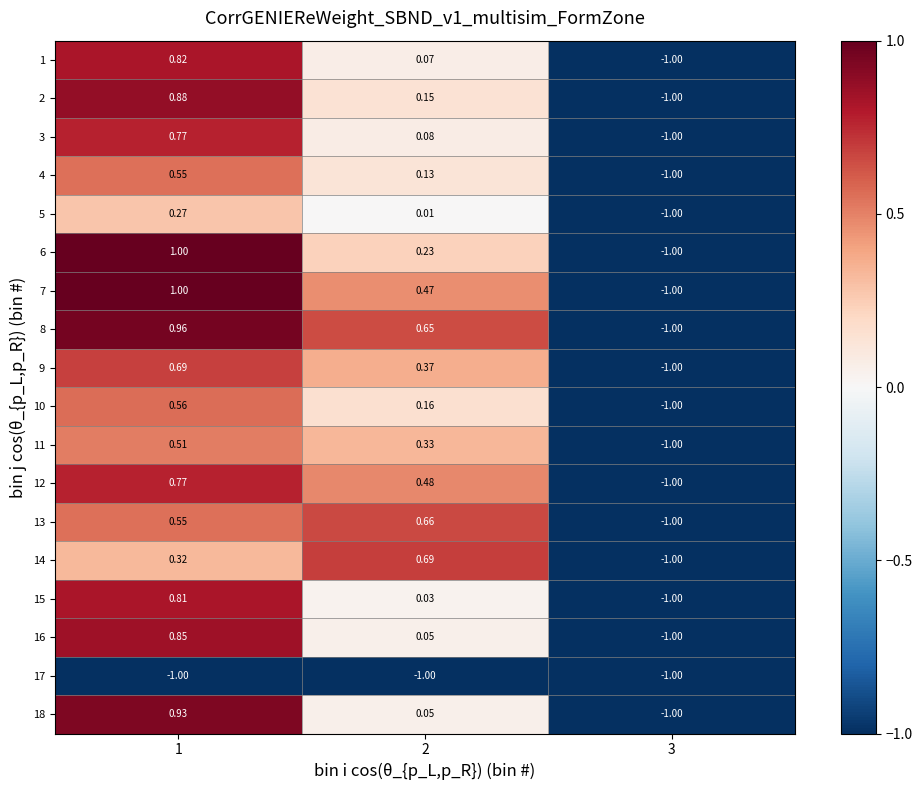

Is the value of 9 at 1 greater than the value of 18 at 2?

Yes